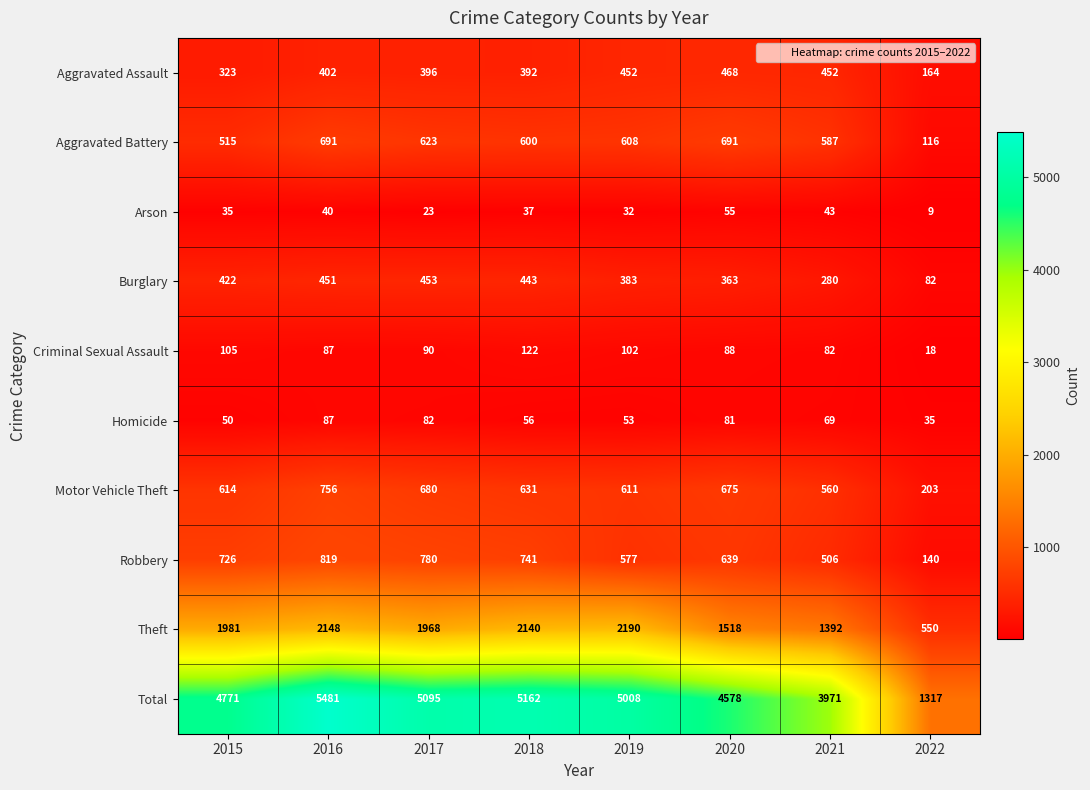

What is the difference between the second highest and minimum values in the Total series?

3845